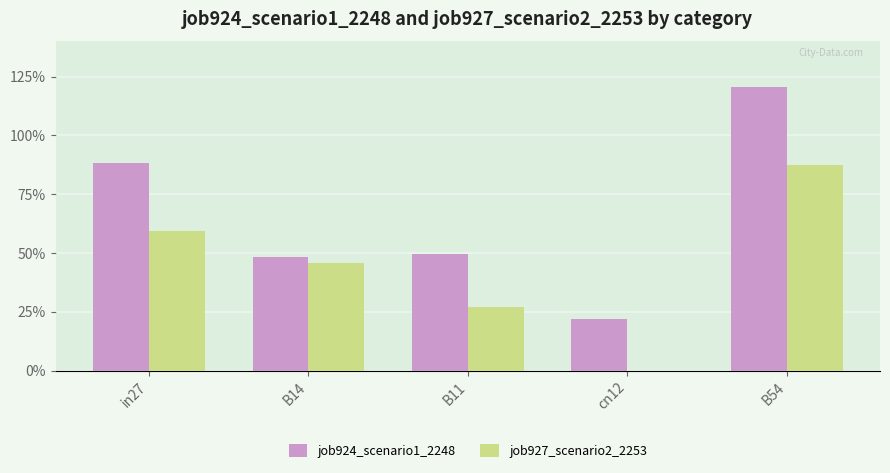

Where is job927_scenario2_2253 nearest to the value 0?

cn12